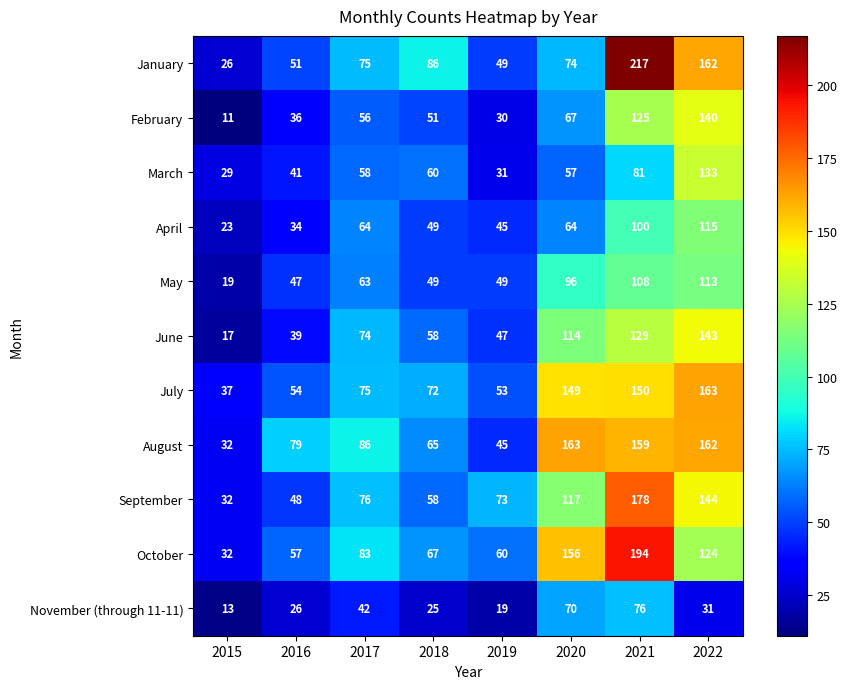

At which category is the sum across all series the highest?

2021